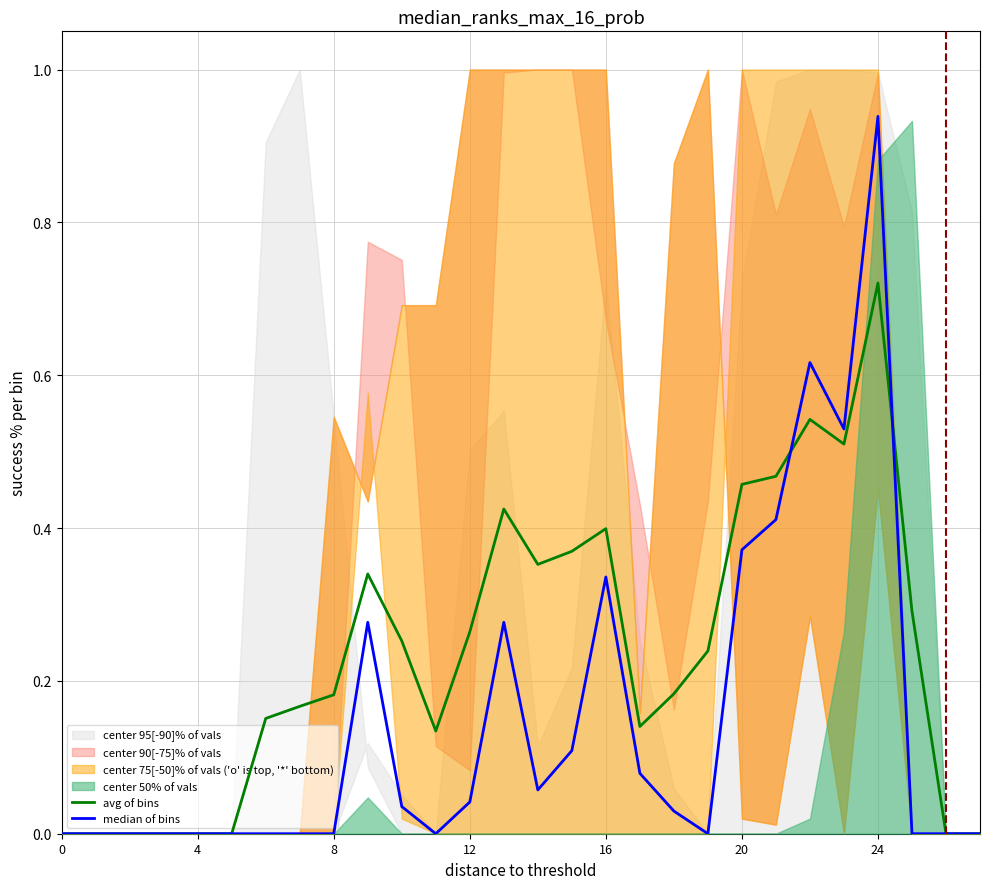

At which category does avg of bins reach its first local valley?

11